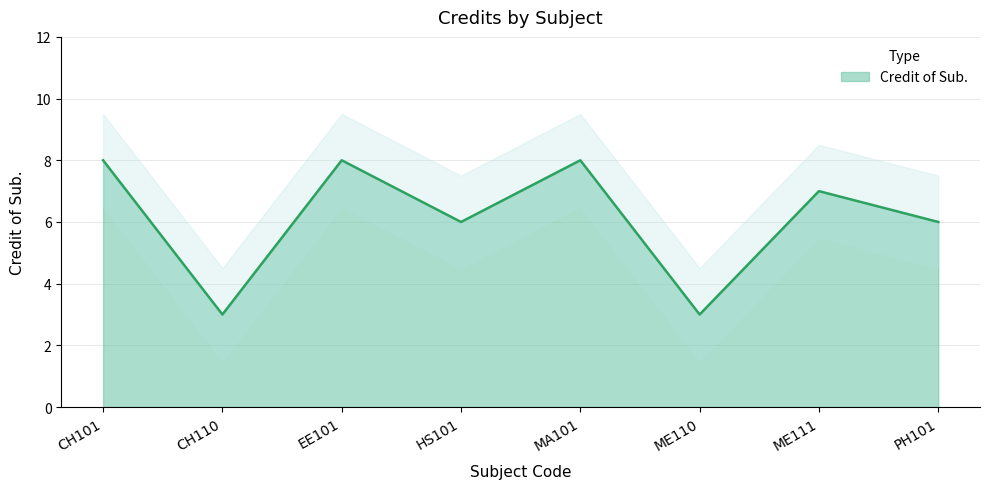

Rank the categories by value from highest to lowest.

CH101, EE101, MA101, ME111, HS101, PH101, CH110, ME110